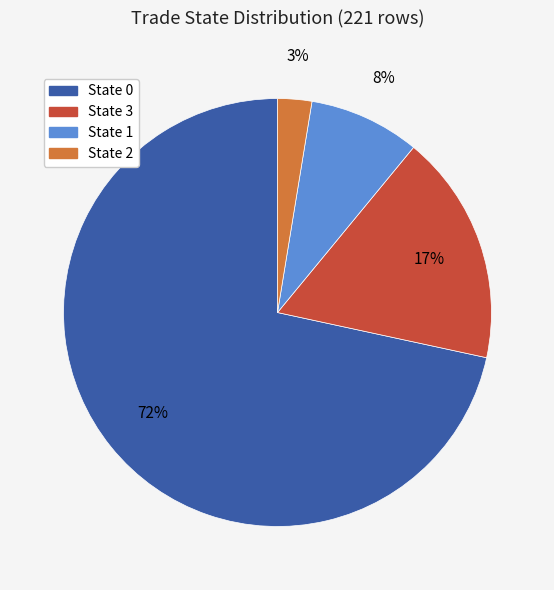

How many segments does this pie chart have?

4